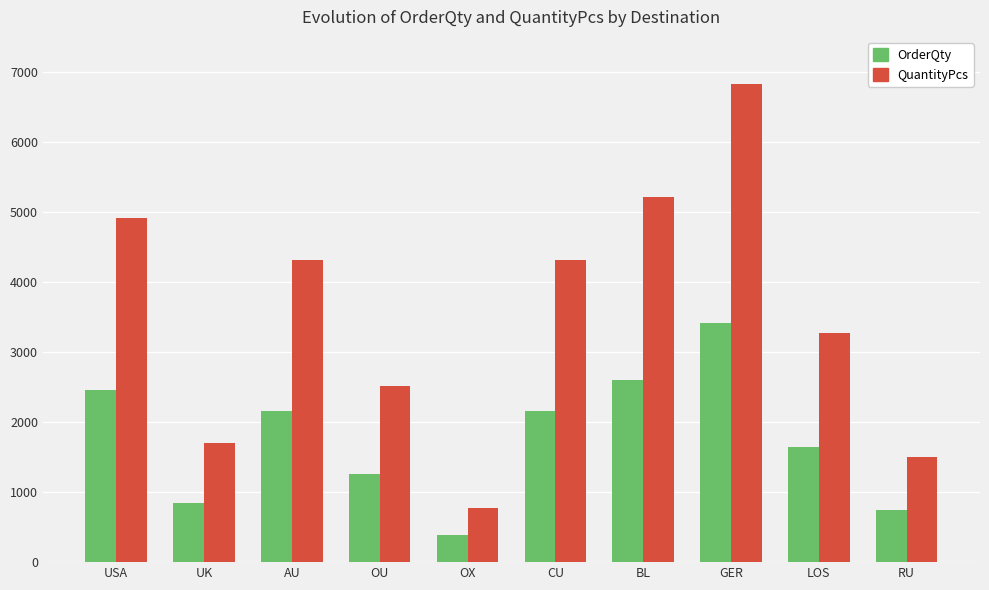

What is the difference between the QuantityPcs values at CU and LOS?

1042